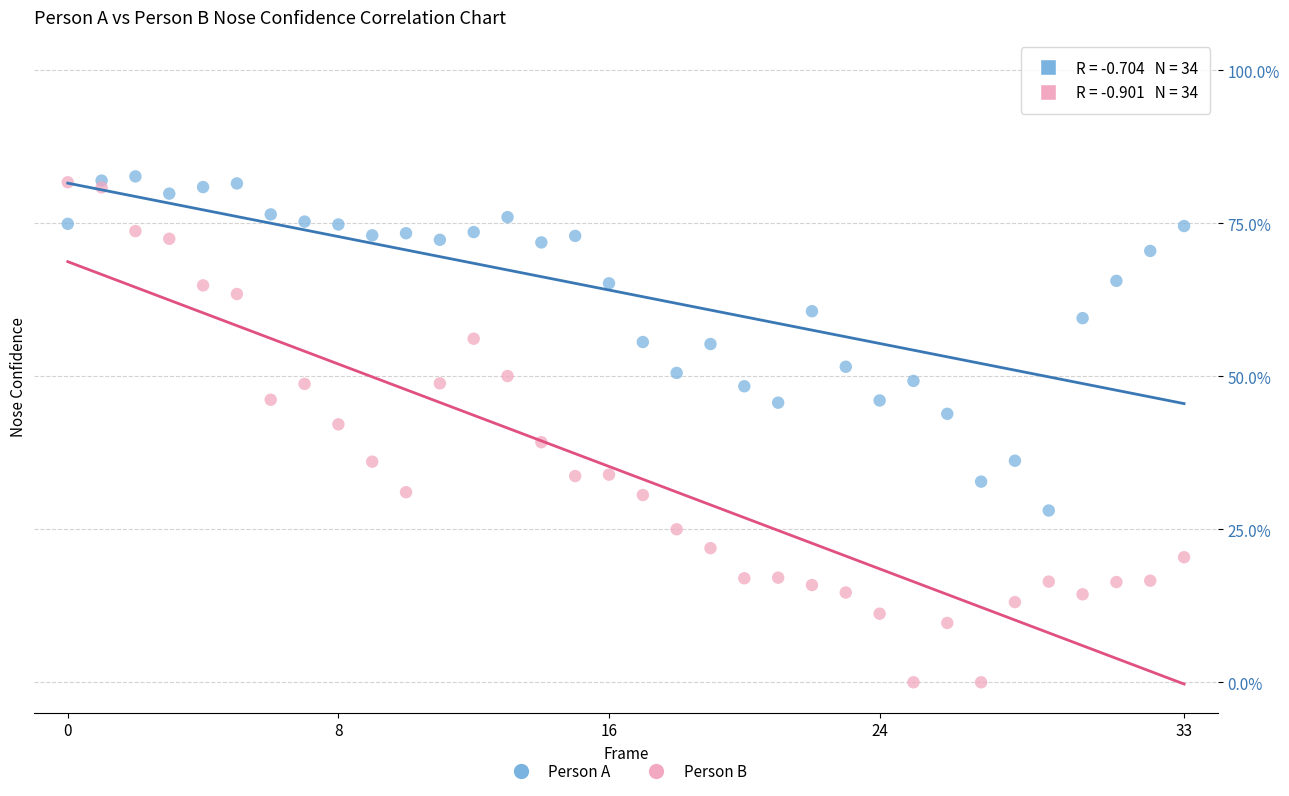

Which series has the widest spread of Y values?

Person B